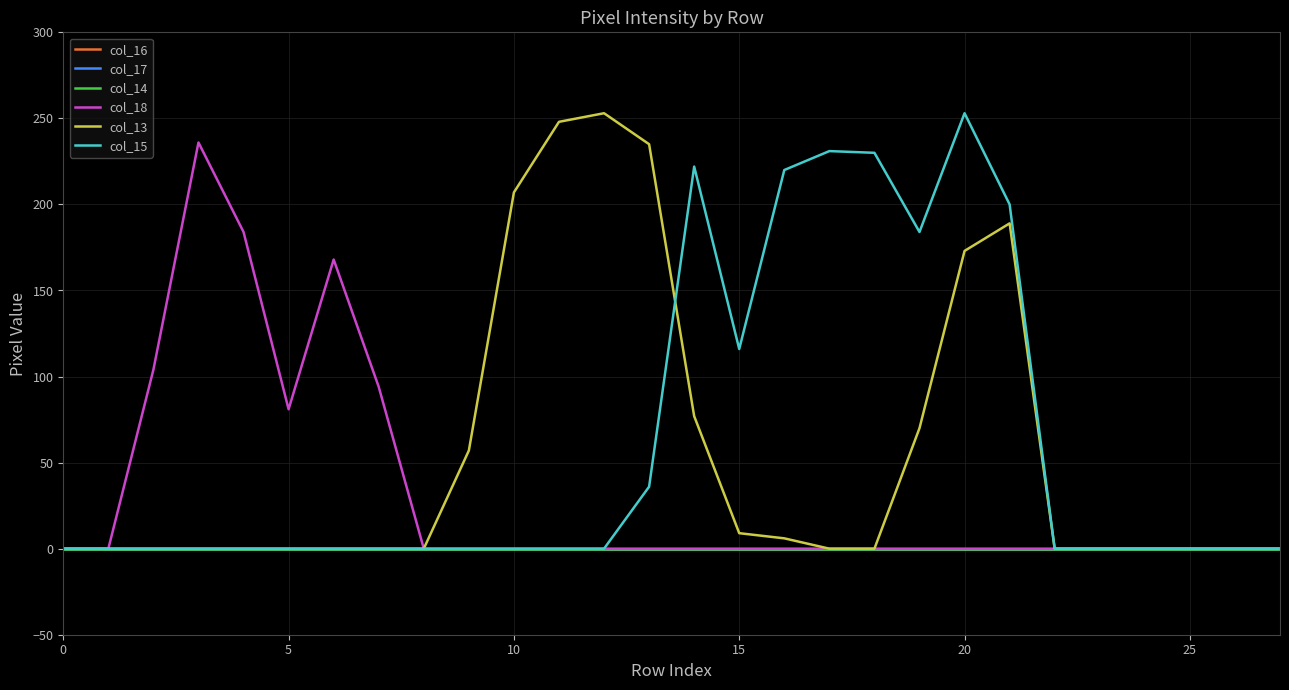

True or false: col_16 and col_17 cross at least once.

False